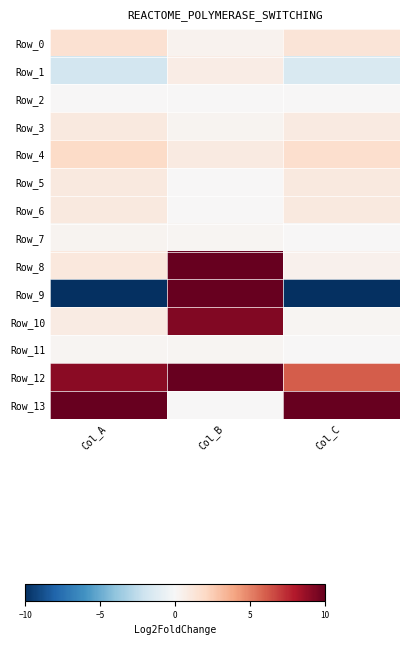

Reading left to right, list all the values displayed in this chart.

Row_0: Col_A=1.6	Col_B=0.3	Col_C=1.3
Row_1: Col_A=-1.8	Col_B=0.7	Col_C=-1.5
Row_2: Col_A=0.0	Col_B=0.0	Col_C=0.0
Row_3: Col_A=1.0	Col_B=0.3	Col_C=0.9
Row_4: Col_A=1.9	Col_B=0.9	Col_C=1.7
Row_5: Col_A=1.0	Col_B=0.0	Col_C=1.0
Row_6: Col_A=1.0	Col_B=0.0	Col_C=1.0
Row_7: Col_A=0.3	Col_B=0.2	Col_C=0.0
Row_8: Col_A=1.1	Col_B=11.2	Col_C=0.4
Row_9: Col_A=-45.5	Col_B=1834.2	Col_C=-39.8
Row_10: Col_A=0.8	Col_B=9.3	Col_C=0.2
Row_11: Col_A=0.2	Col_B=0.2	Col_C=0.0
Row_12: Col_A=9.0	Col_B=43.7	Col_C=6.0
Row_13: Col_A=45.0	Col_B=0.0	Col_C=45.0